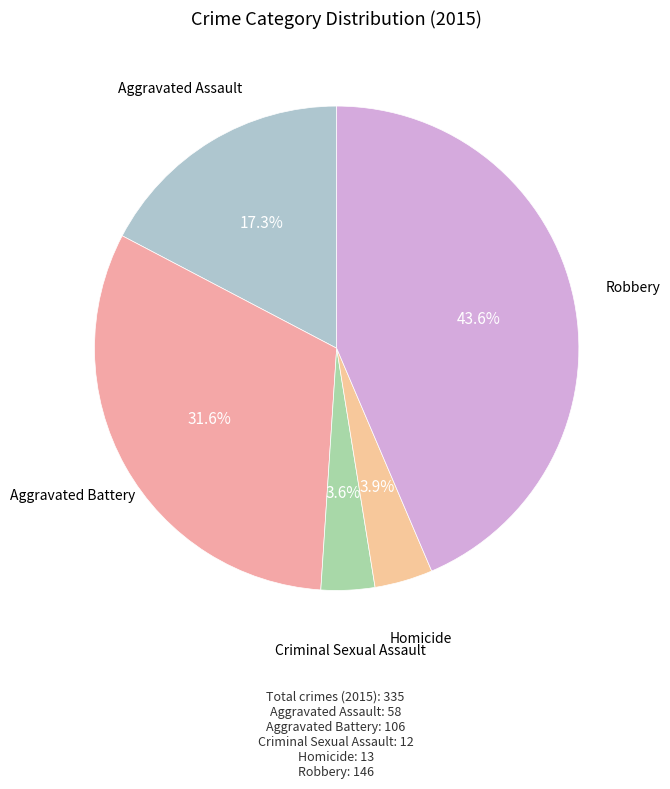

How many segments does this pie chart have?

5